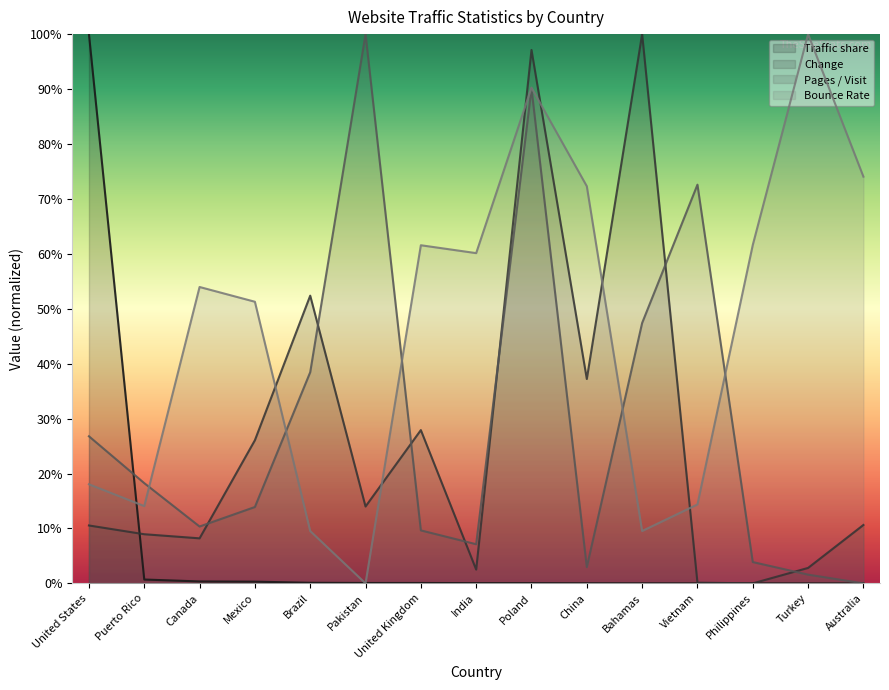

What is the difference between the maximum and second lowest values in the Change series?

1.0